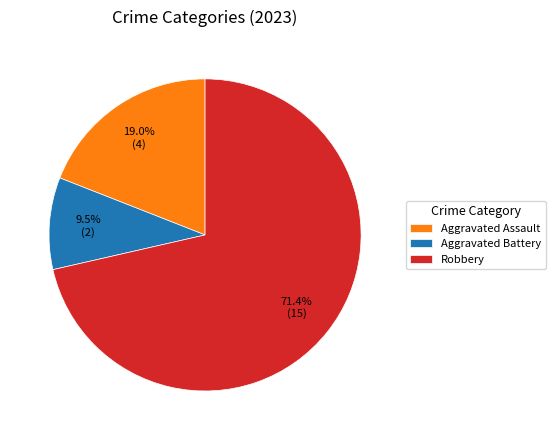

To the nearest percent, what is the average slice percentage?

33%